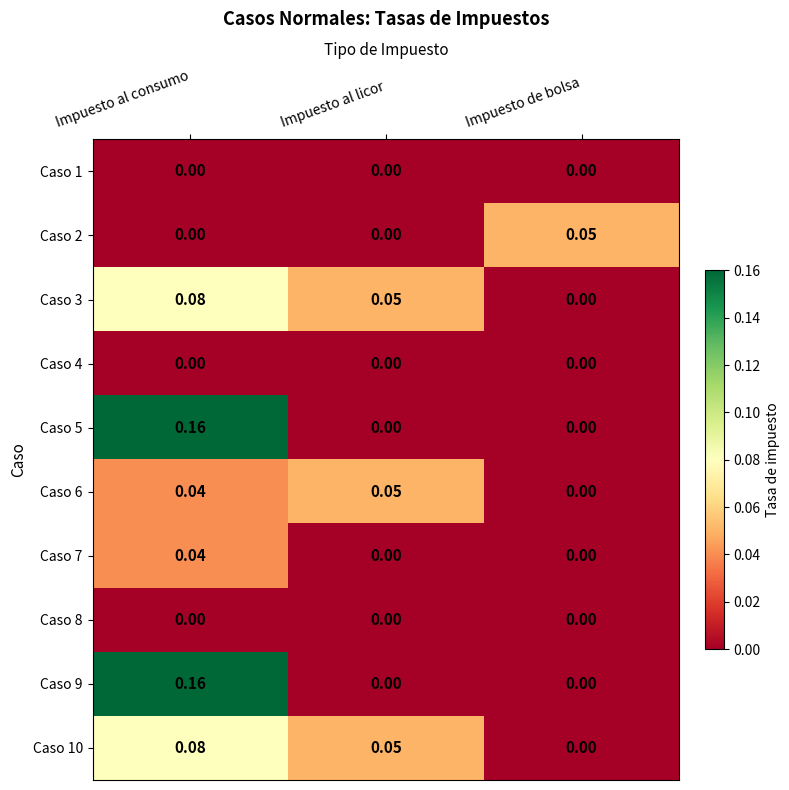

At which label is Caso 3 closest to 0?

Impuesto de bolsa